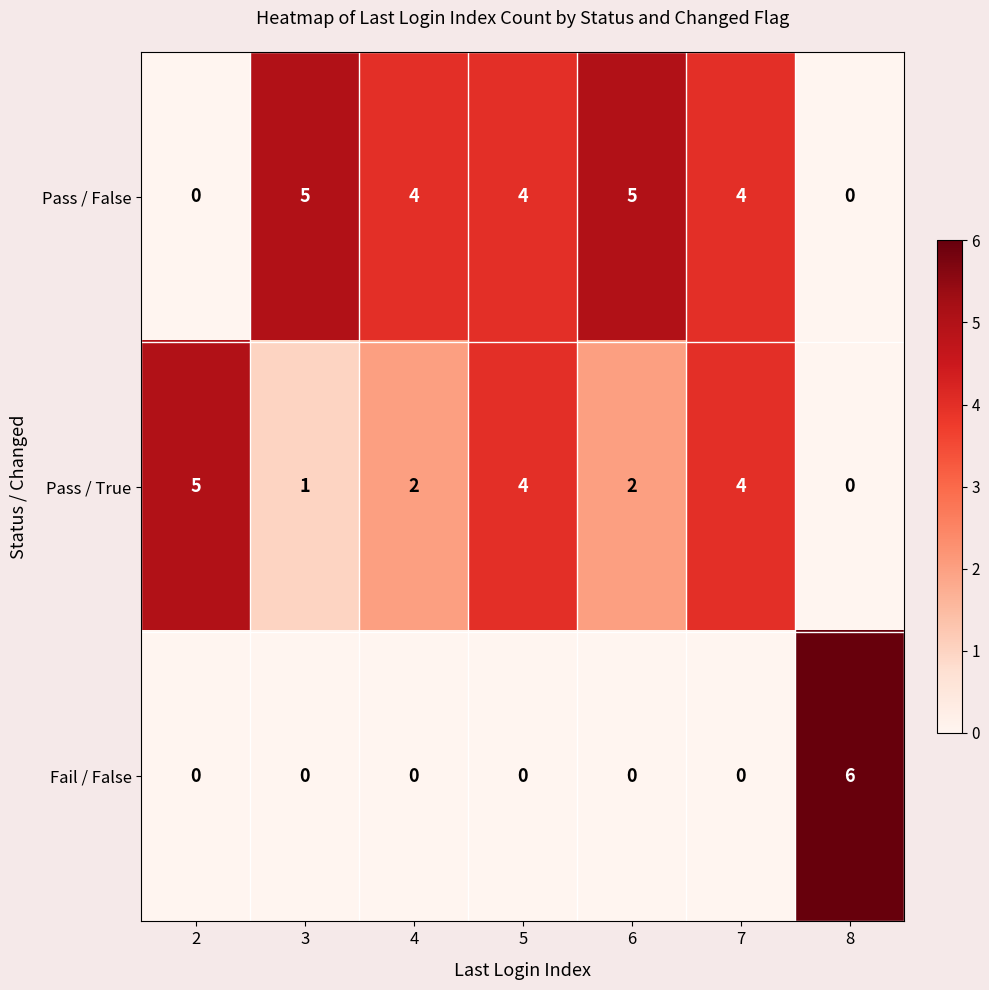

List the series in order of their overall mean, lowest first.

Fail / False, Pass / True, Pass / False